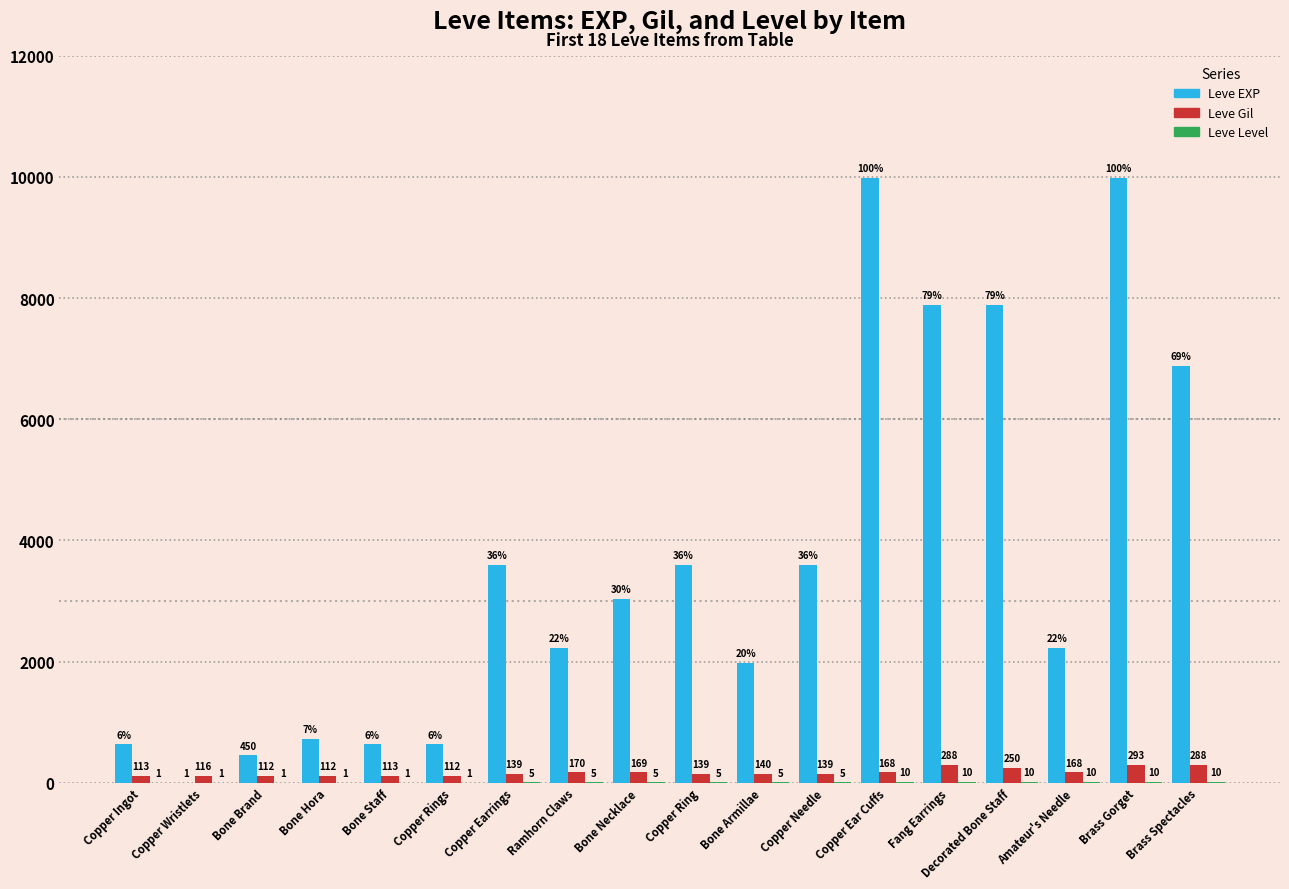

At which label does Leve EXP first exceed 3040?

Copper Earrings